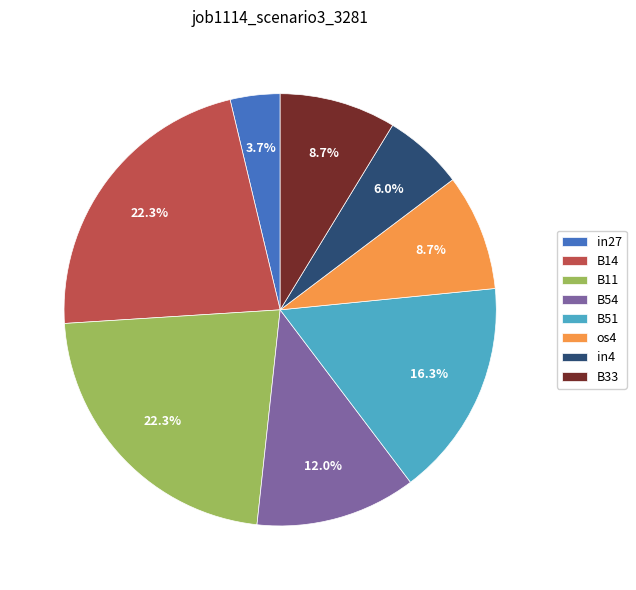

How many segments does this pie chart have?

8